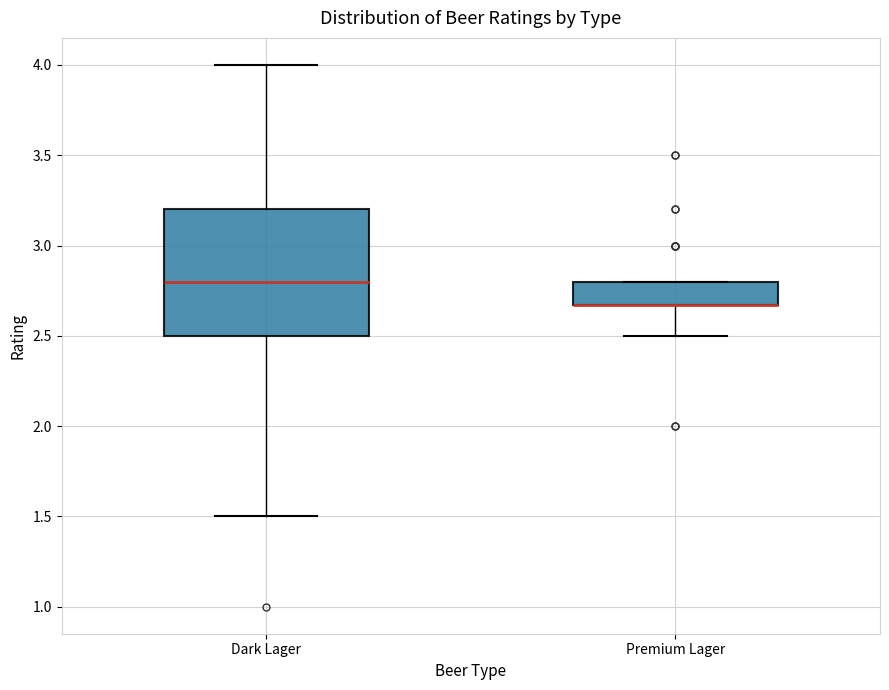

Which box is the tallest, from its lower edge to its upper edge?

Dark Lager